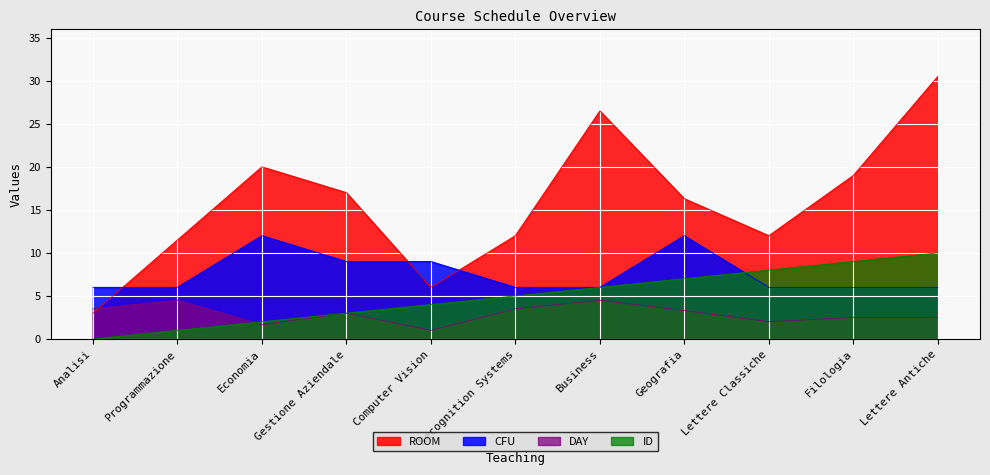

Is the value of DAY at Economia greater than the value of CFU at Economia?

No